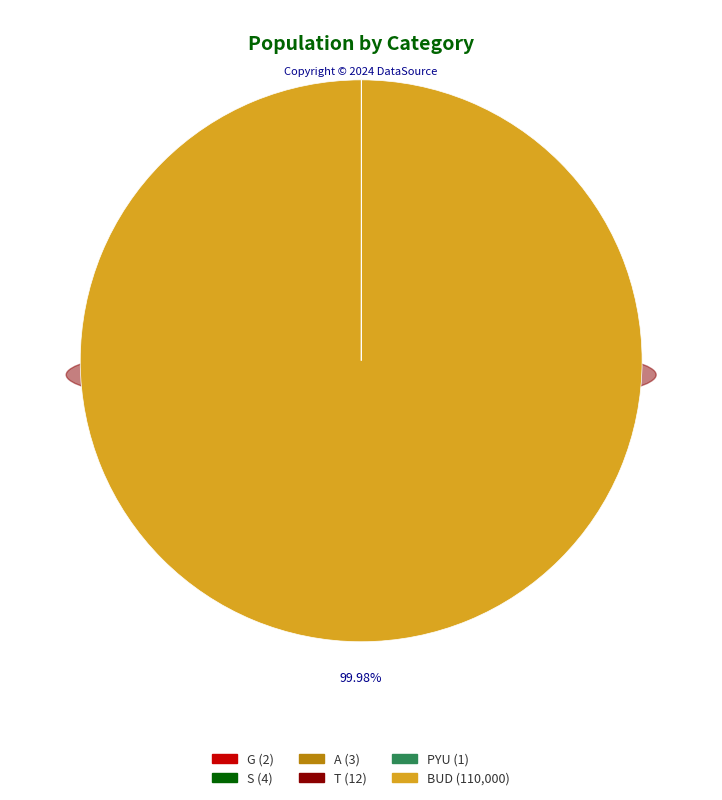

Which category has the smallest portion of the pie?

PYU